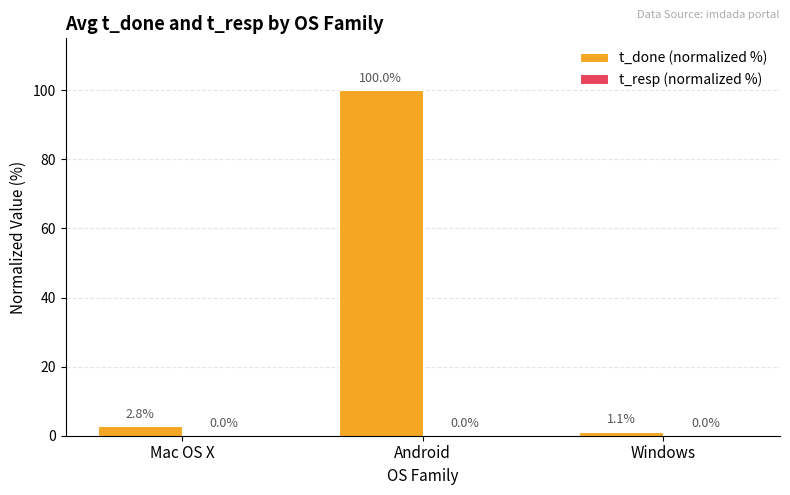

What is the total value across all series at Windows?

1.1